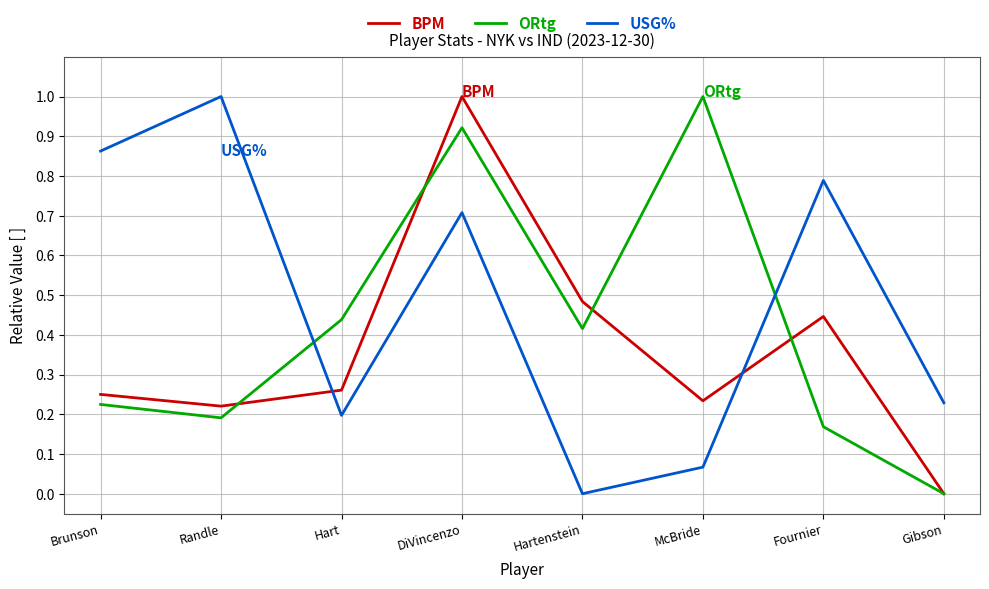

At Brunson, list the series in order from smallest to largest.

ORtg, BPM, USG%